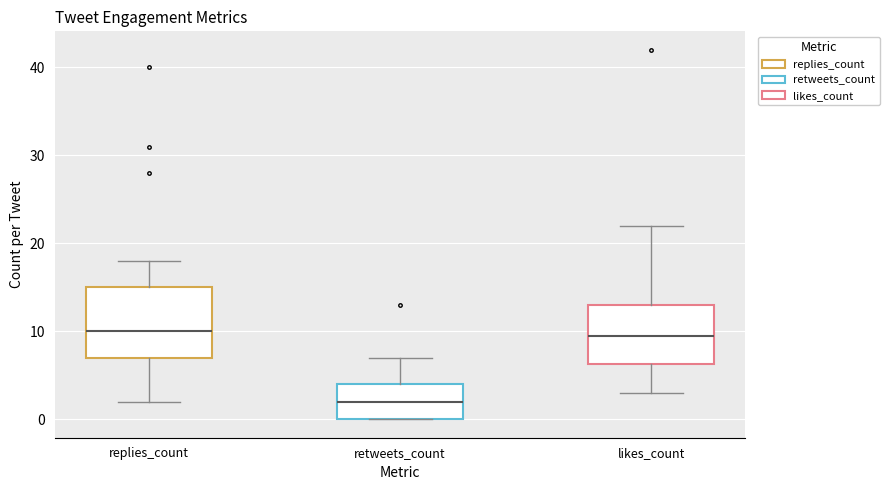

Reading left to right, transcribe this box plot: for each box, give where its median line is, the range the box spans, and where its two whiskers end, as read against the y-axis. The values are not printed on the chart, so give them approximately, as read against the axis.

replies_count: median 10, box 7 to 15, whiskers 2 to 18
retweets_count: median 2, box 0 to 4, whiskers 0 to 7
likes_count: median 10, box 6 to 13, whiskers 3 to 22